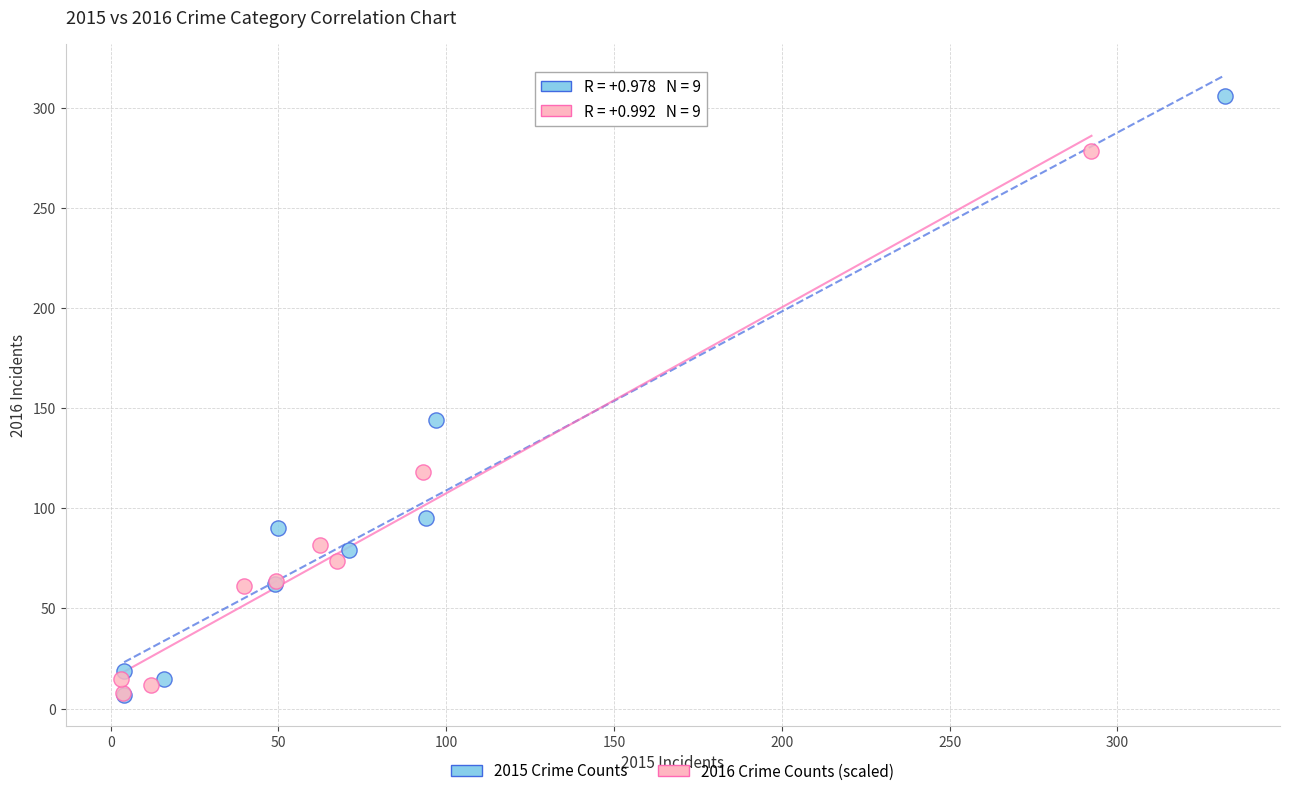

Which series has the largest Y range (max minus min)?

2015 Crime Counts